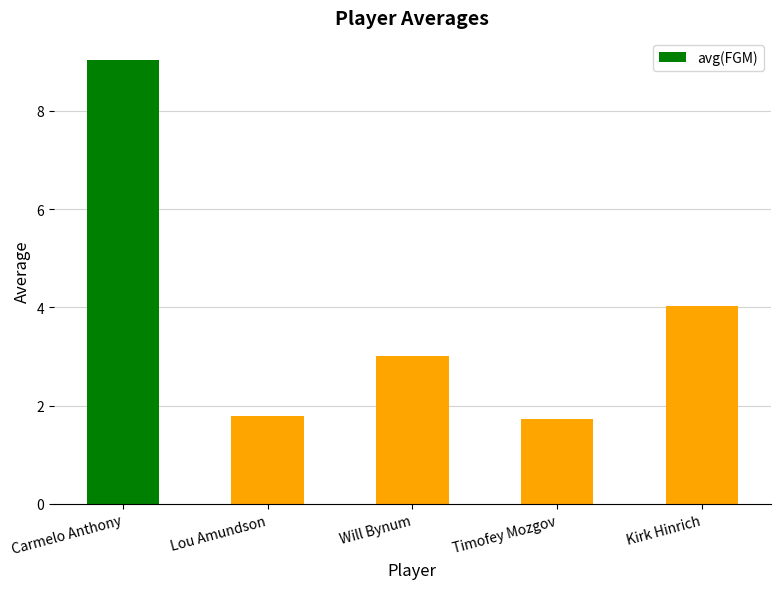

Which has a higher value, Will Bynum or Kirk Hinrich?

Kirk Hinrich